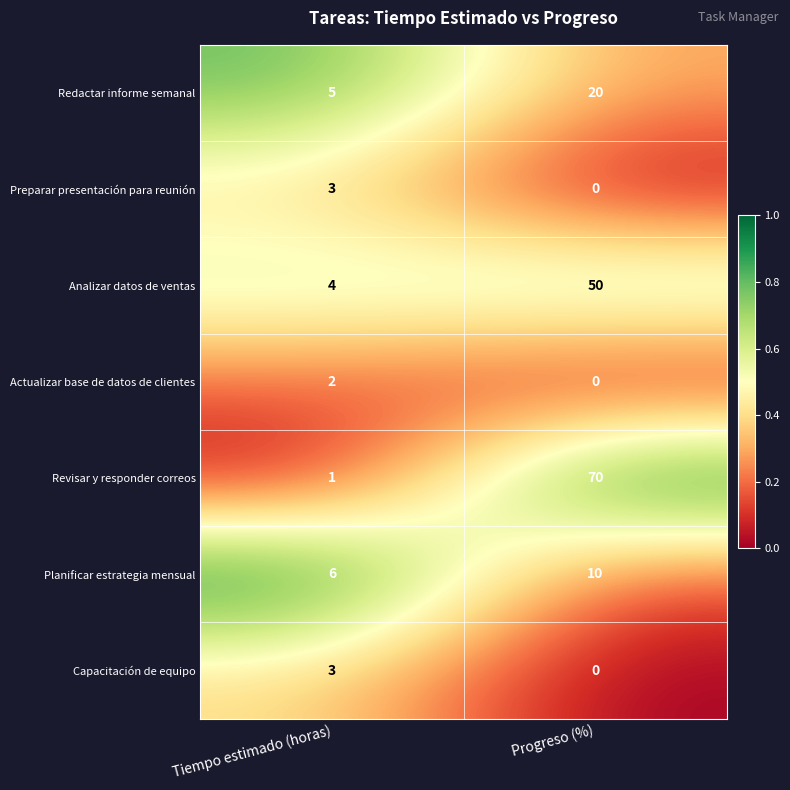

What is the spread (max minus min) of values at Progreso (%)?

70